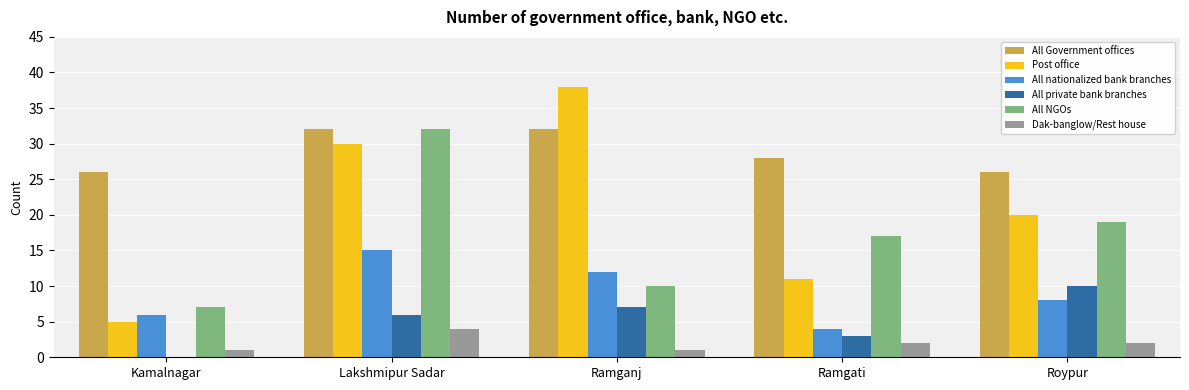

How many All private bank branches values are between 3 and 7?

3